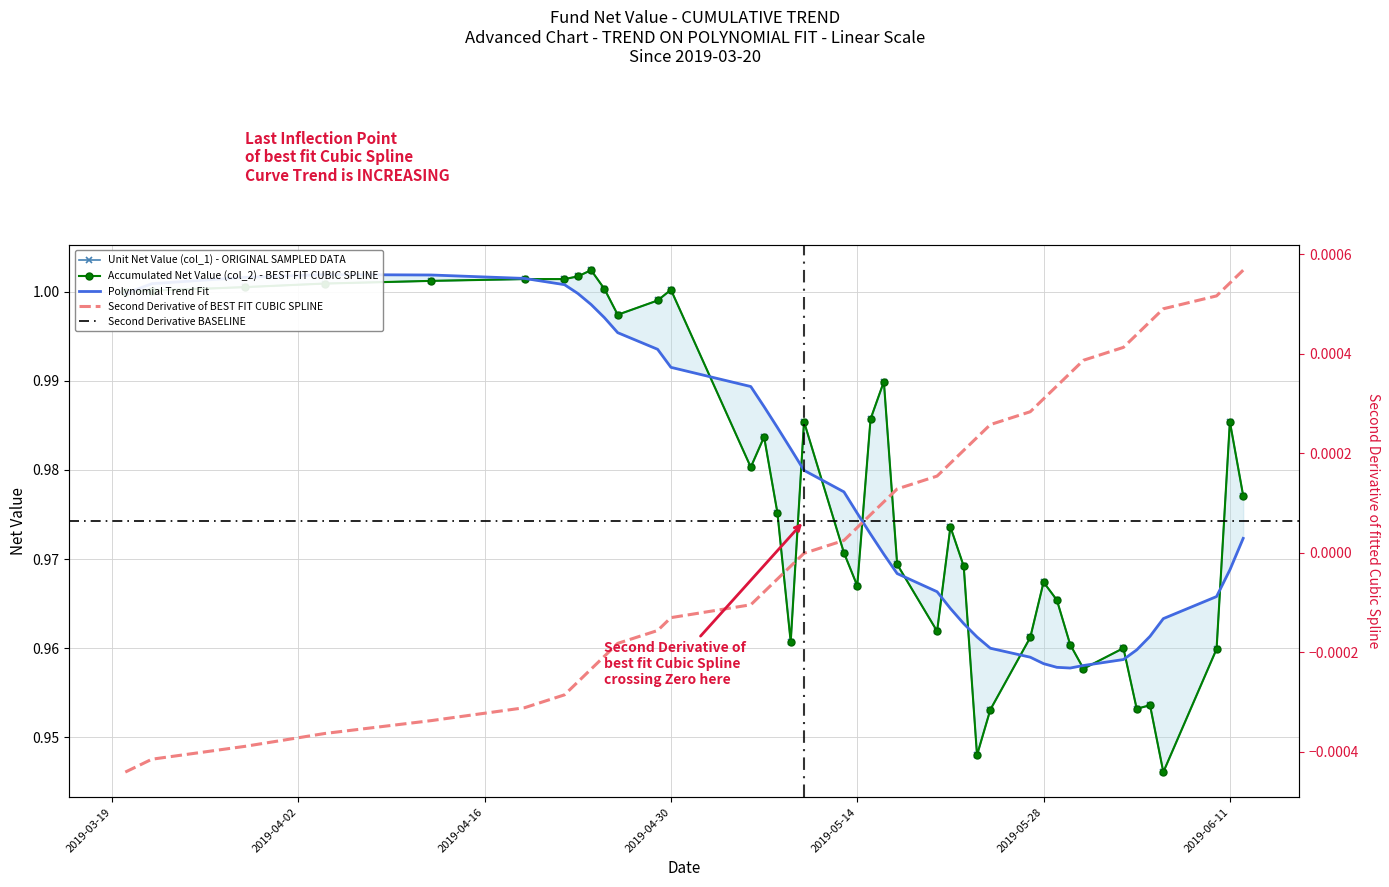

Which category has the highest value across all series?

2019-04-24